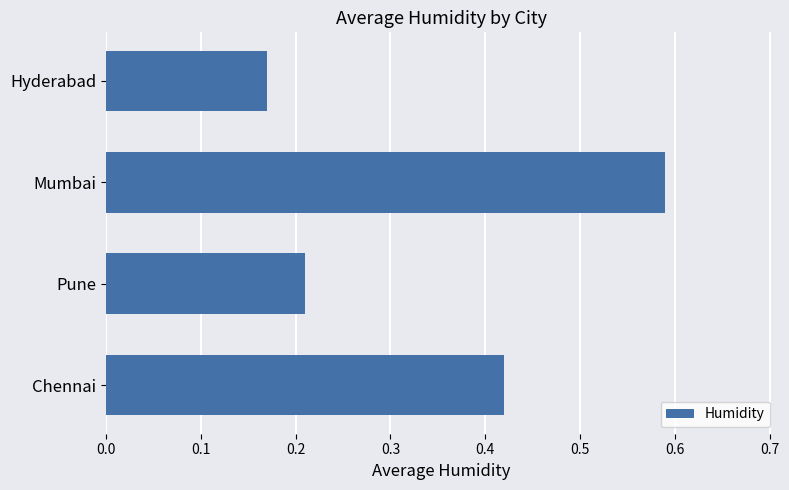

List the labels in order of value, largest first.

Mumbai, Chennai, Pune, Hyderabad